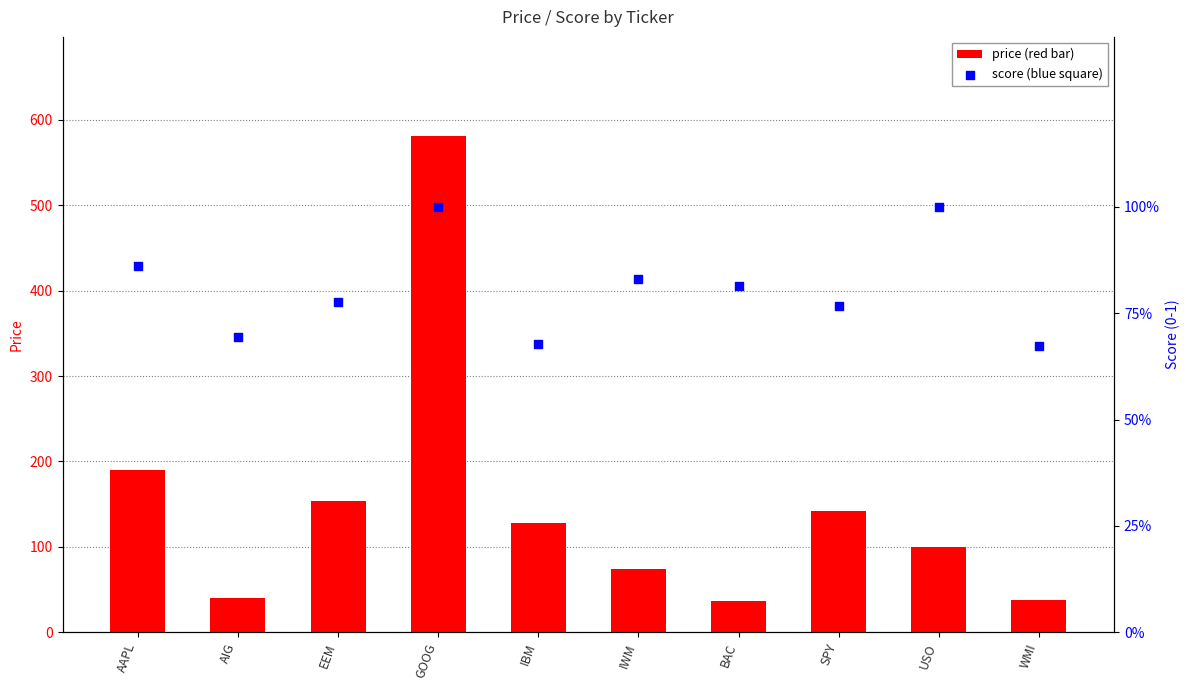

At which category is the sum across all series the highest?

GOOG